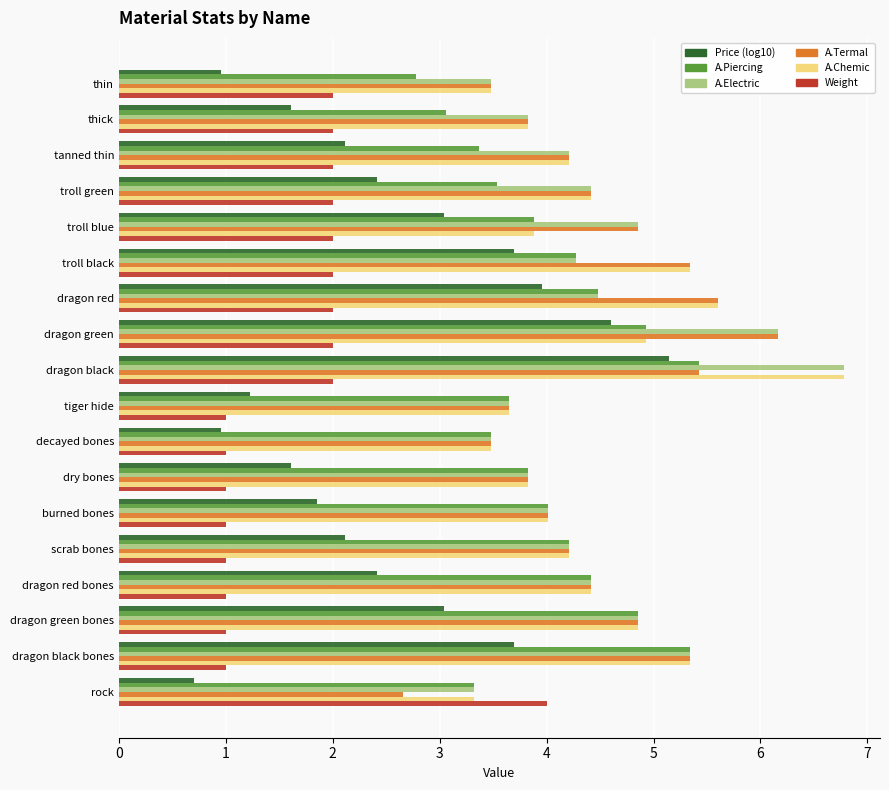

Count the number of categories in the chart.

18